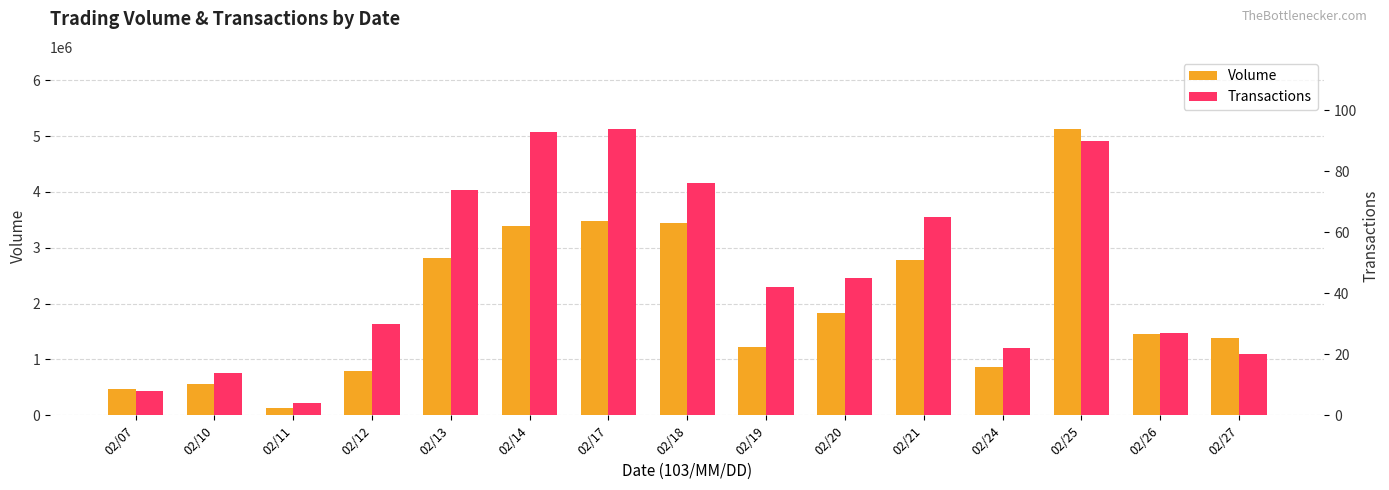

What is the total value across all series at 02/12?

793030